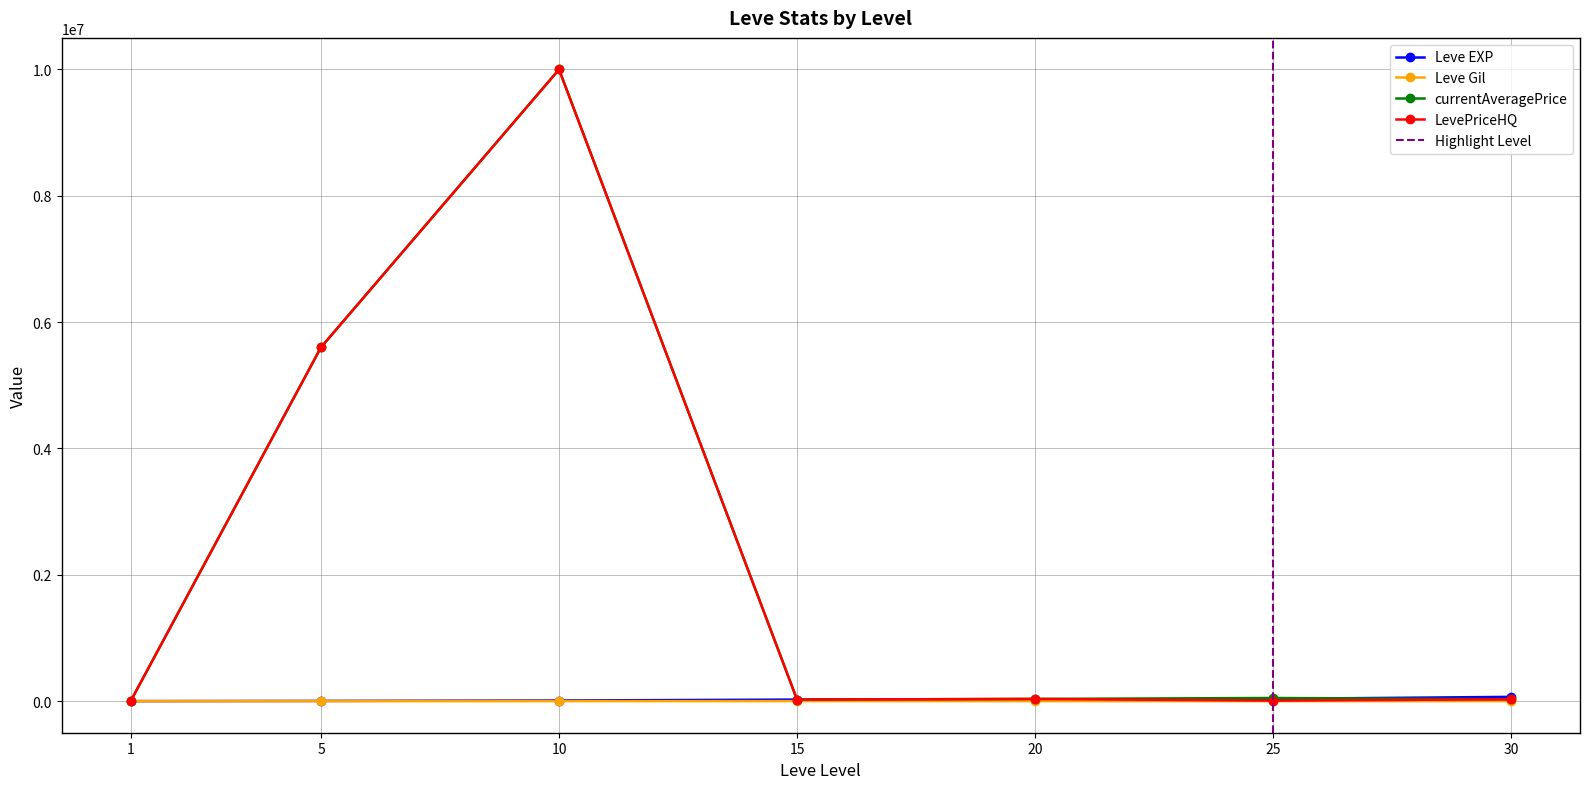

Which has a higher value, 10 or 25?

25